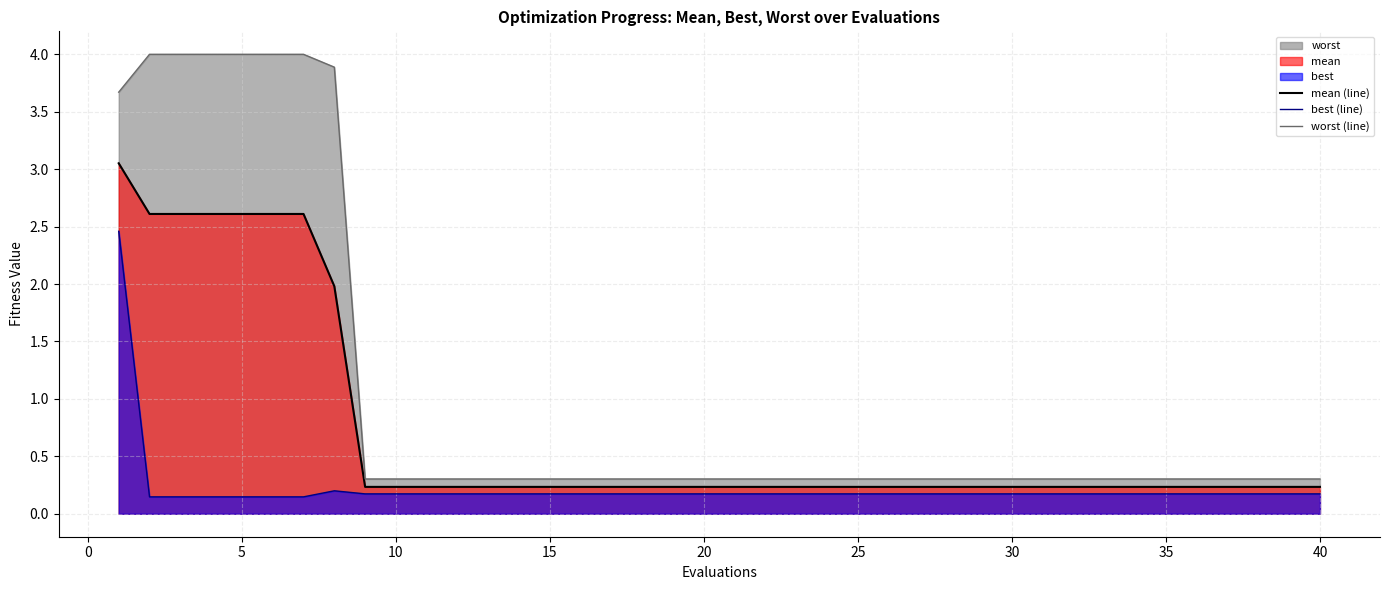

Is it true that mean (line) equals 0.2 at 10?

True